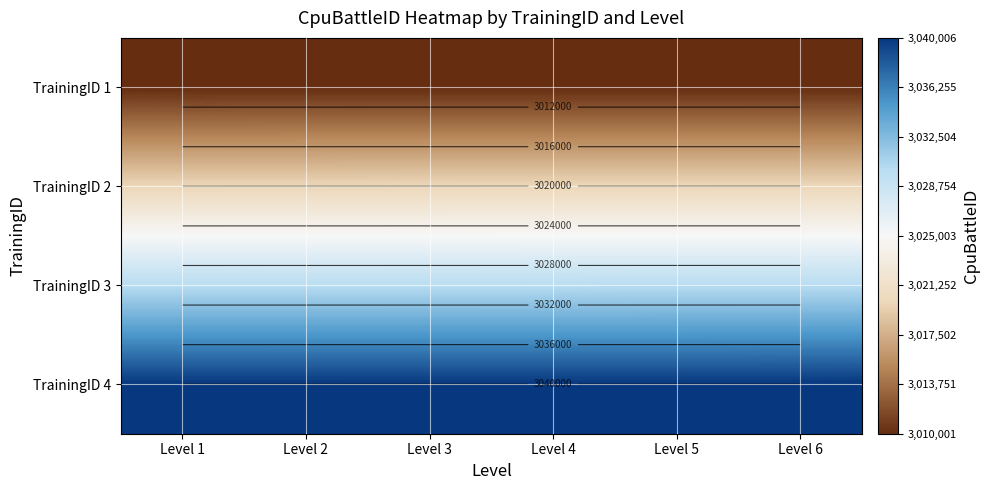

What is the approximate value of TrainingID 2 at Level 3?

3020003